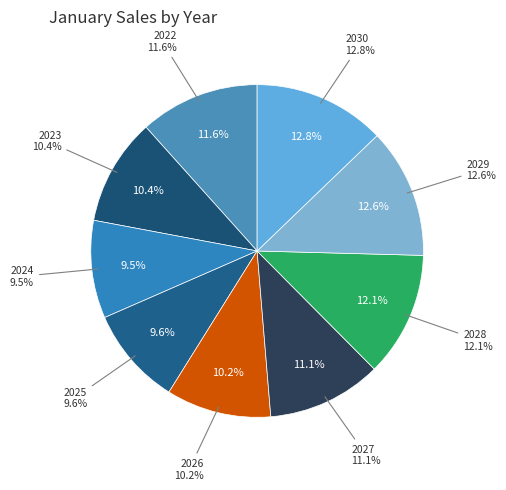

What is the smallest slice in the pie chart?

2024